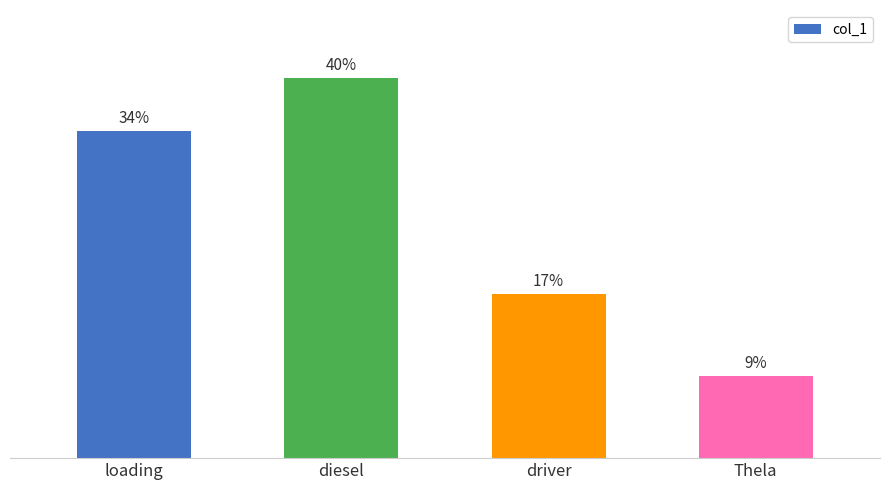

Are the bars grouped side by side (vs. stacked)?

No